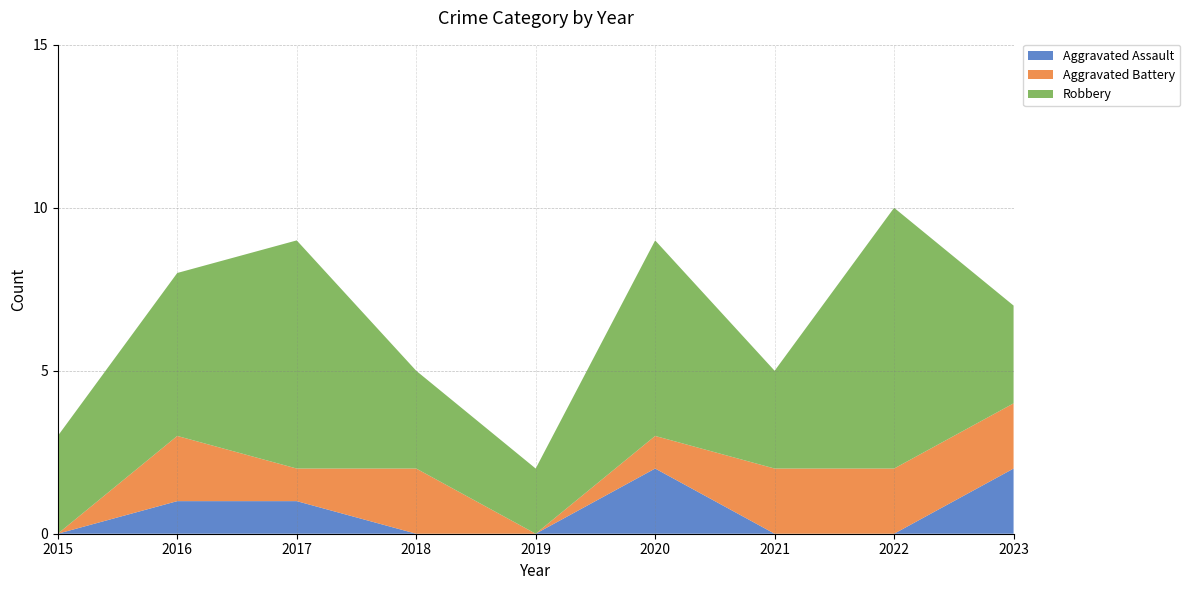

Reading right to left, transcribe all the data shown in this chart.

Aggravated Assault: 2	0	0	2	0	0	1	1	0
Aggravated Battery: 2	2	2	1	0	2	1	2	0
Robbery: 3	8	3	6	2	3	7	5	3